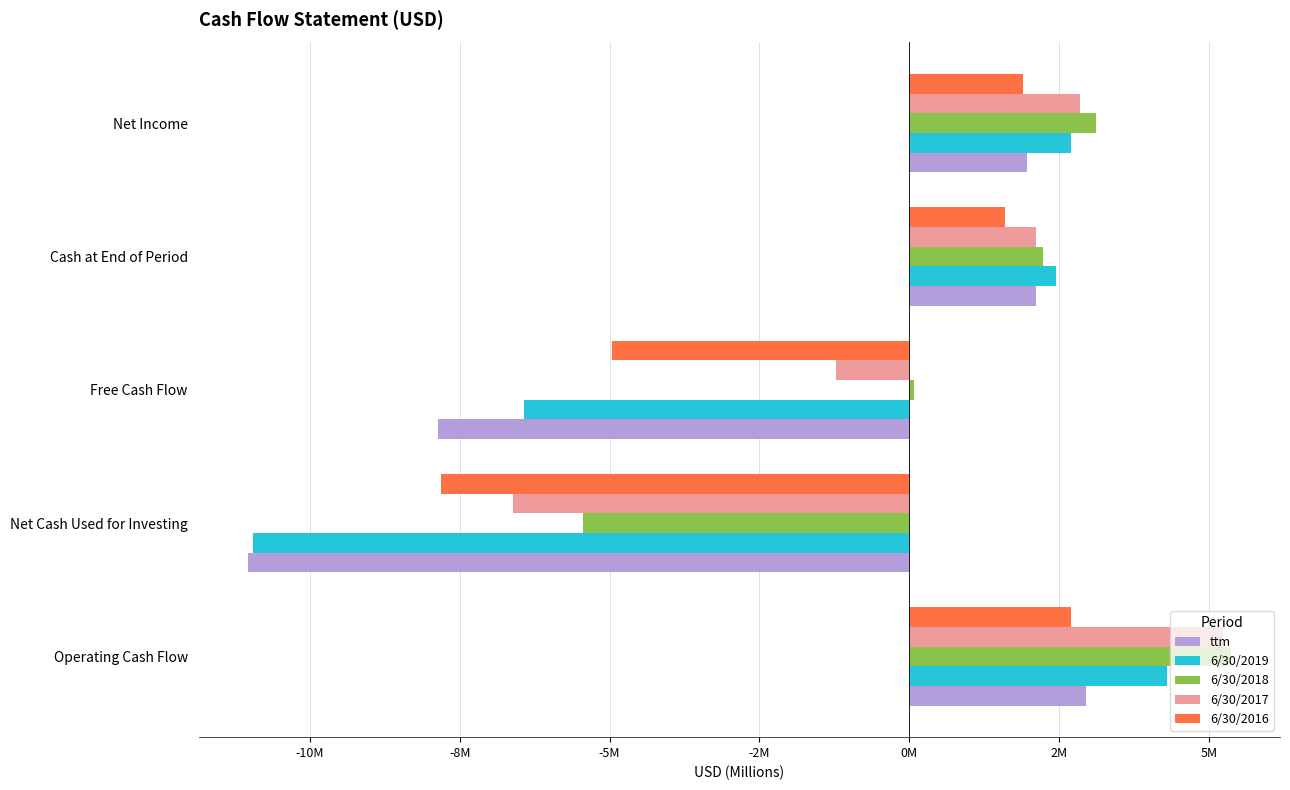

What are all the series names shown in the legend?

ttm, 6/30/2019, 6/30/2018, 6/30/2017, 6/30/2016